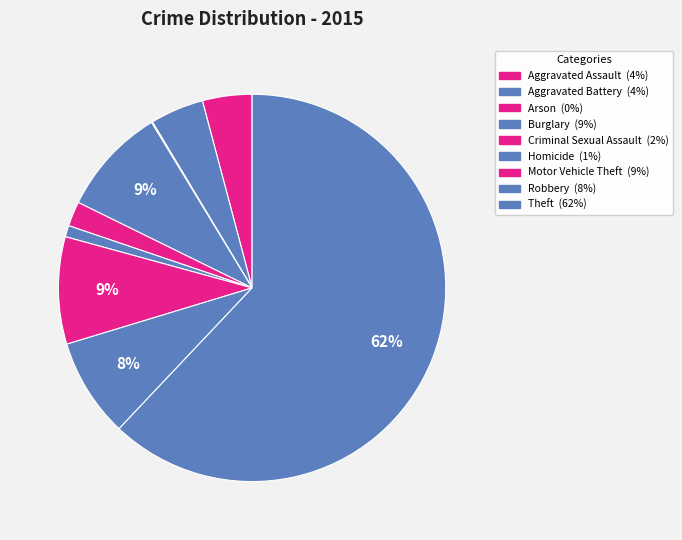

How many slices are in this pie chart?

9